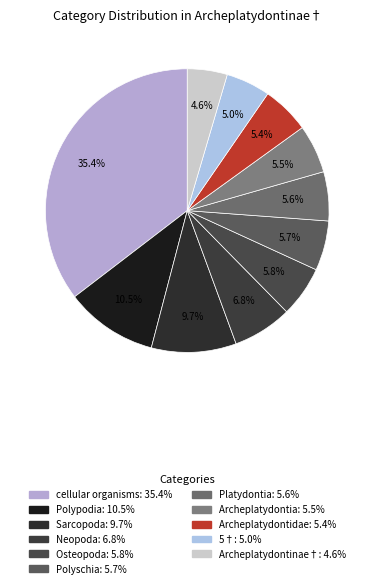

Which slice is the smallest?

Archeplatydontinae†